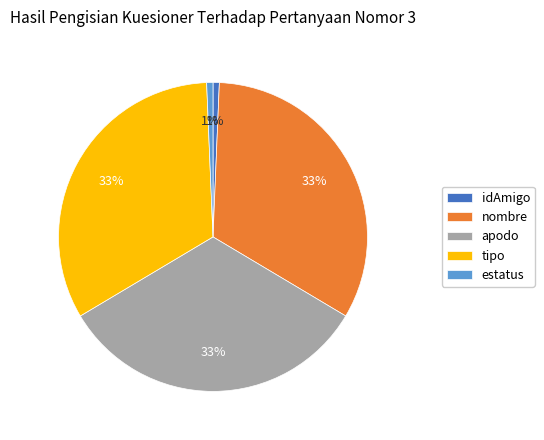

Is it true that nombre is 33% of the pie?

True